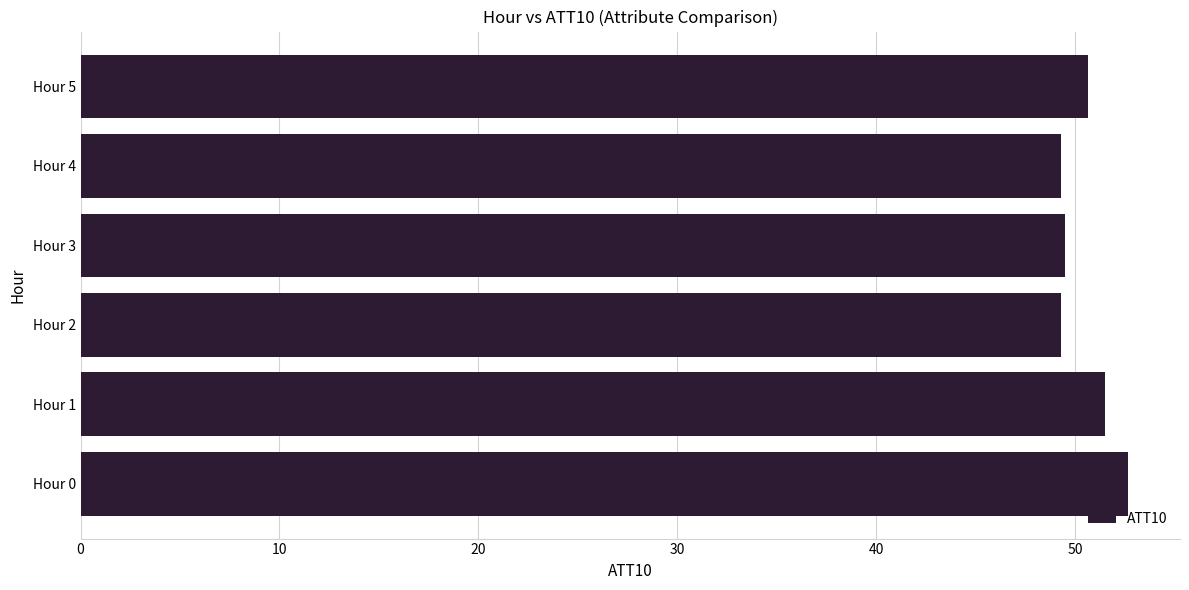

What is the maximum value shown in the chart?

52.6